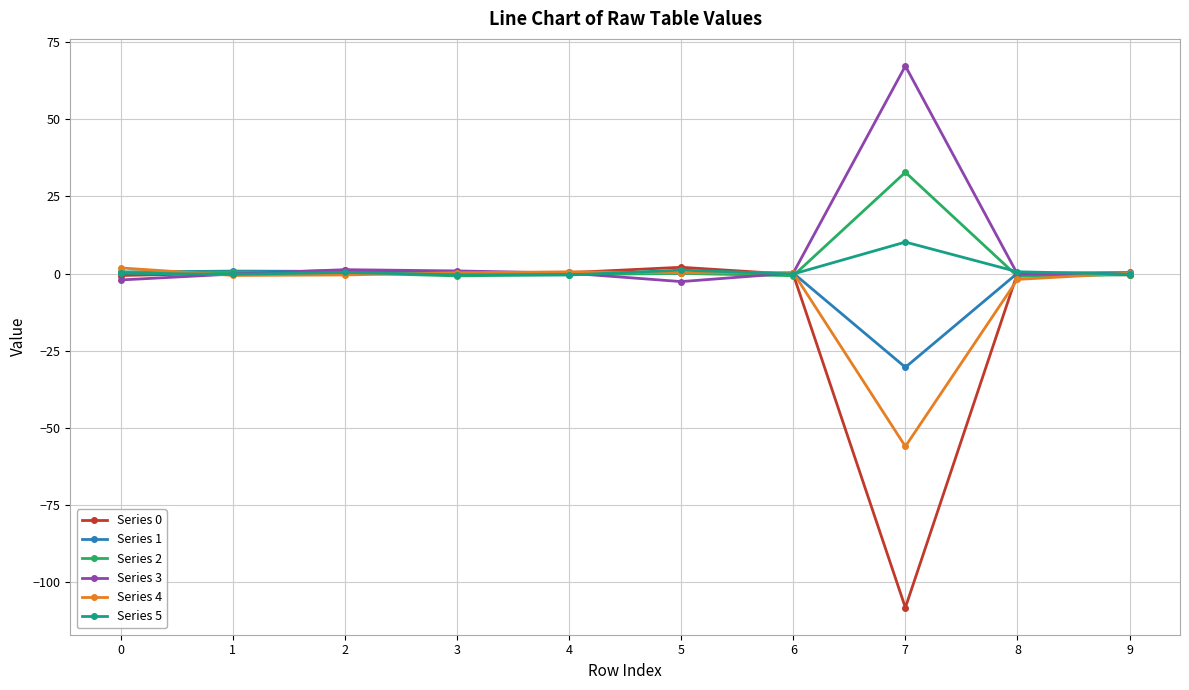

Which series has the largest range (max minus min)?

Series 0